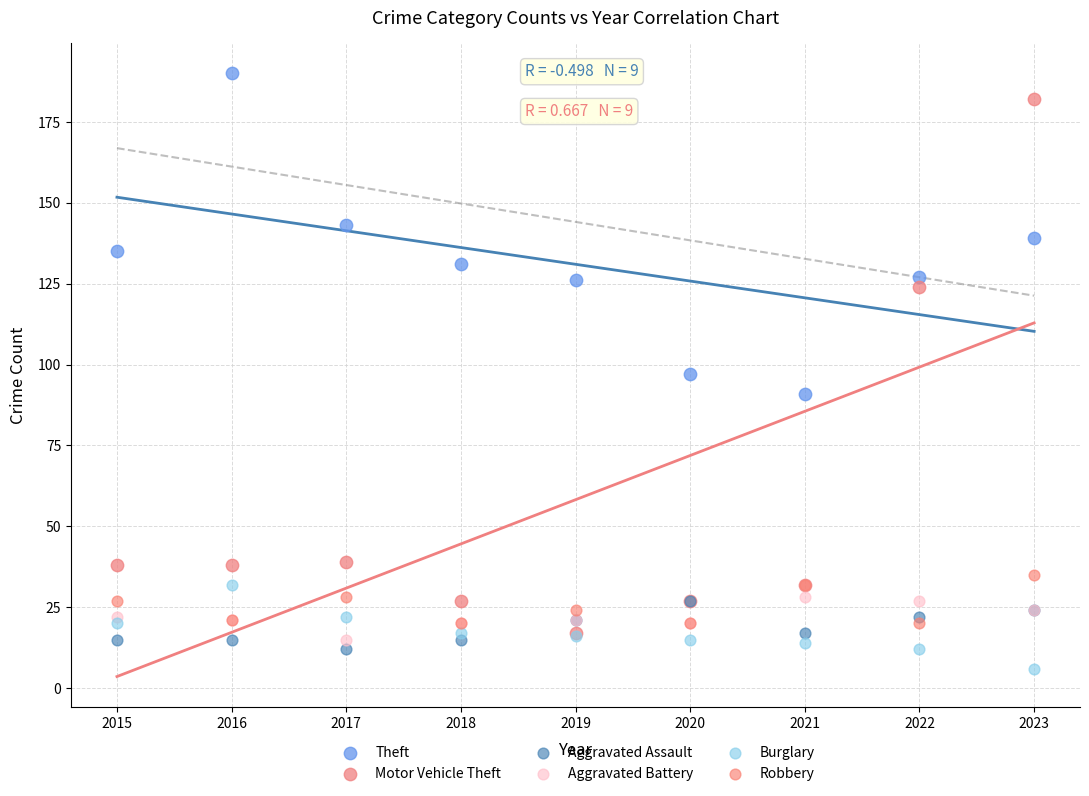

Which series reaches the minimum Y coordinate?

Burglary